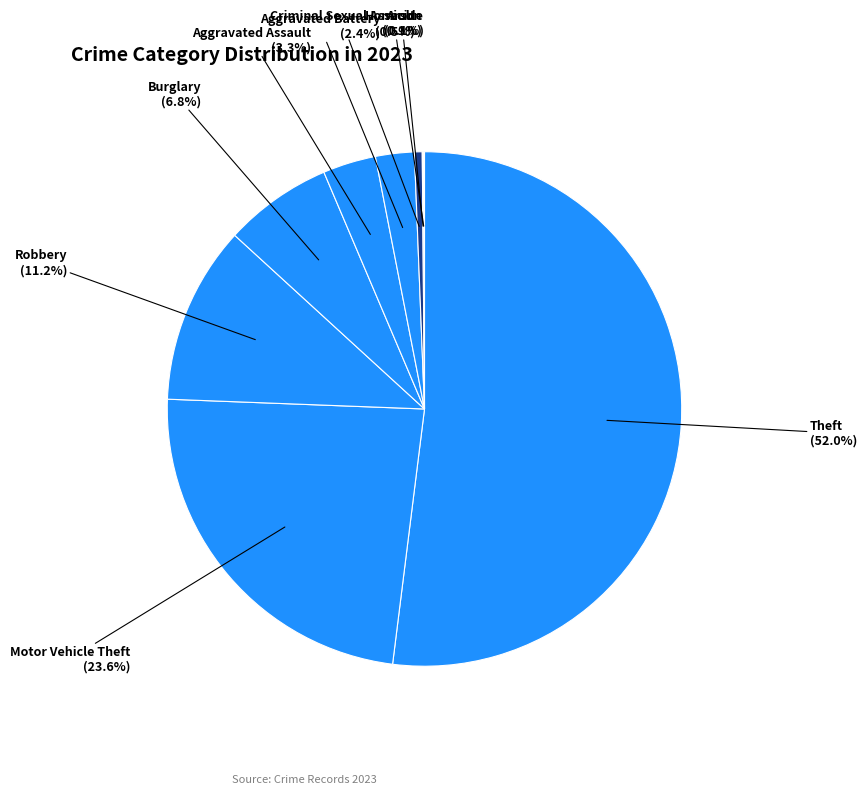

Rank the categories by value from highest to lowest.

Theft, Motor Vehicle Theft, Robbery, Burglary, Aggravated Assault, Aggravated Battery, Criminal Sexual Assault, Arson, Homicide